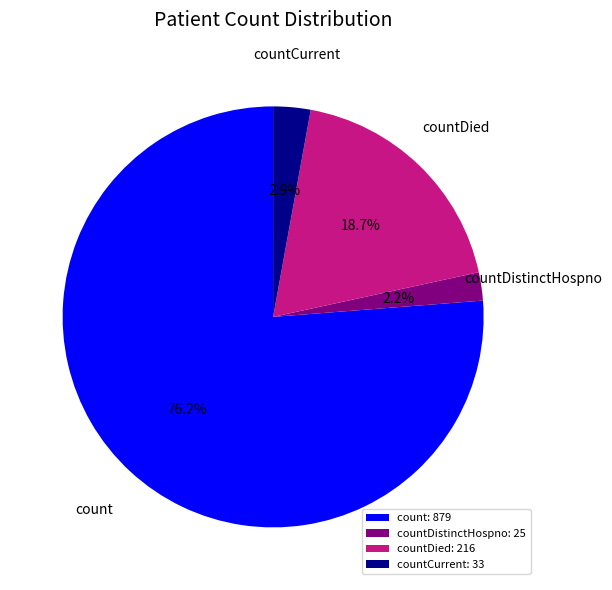

Between countCurrent and count, which is larger?

count